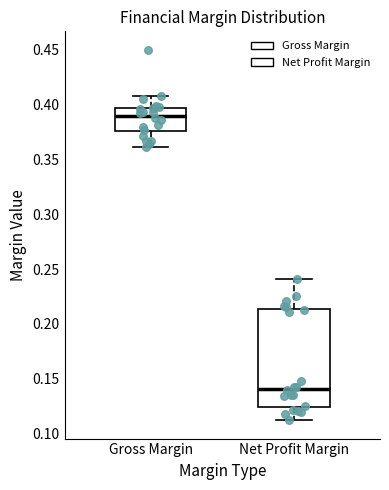

Reading left to right, read every box against the y-axis: the position of its median line, the range the box covers, and the ends of its whiskers. The values are not printed on the chart, so give them approximately, as read against the axis.

Gross Margin: median 0.390, box 0.375 to 0.395, whiskers 0.360 to 0.410
Net Profit Margin: median 0.140, box 0.125 to 0.215, whiskers 0.110 to 0.240